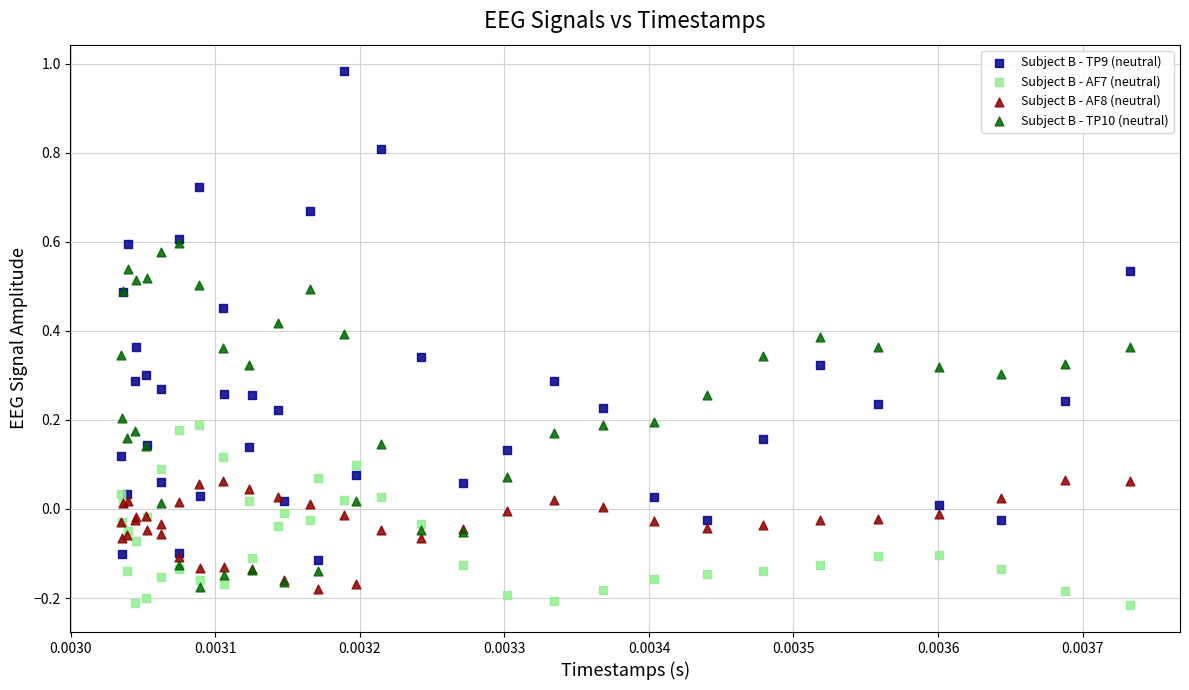

Which series has the widest spread of Y values?

Subject B - TP9 (neutral)